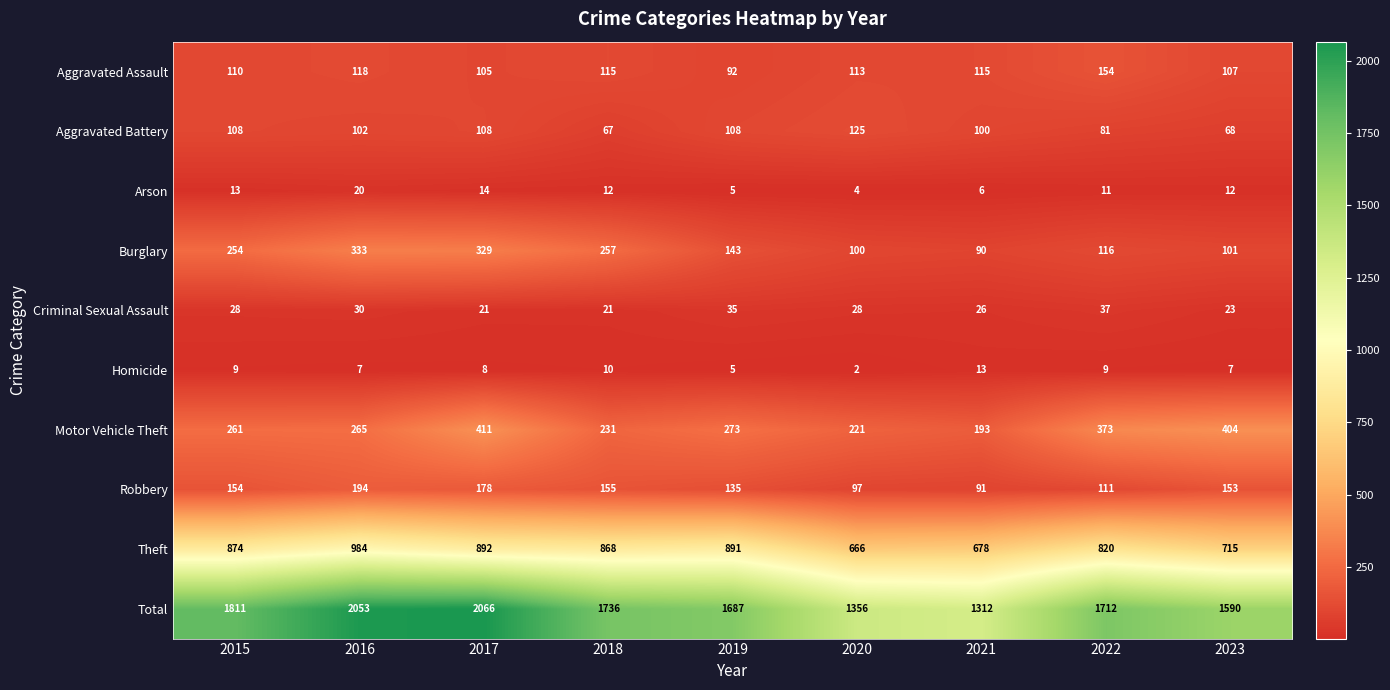

How many categories are shown in the chart?

9